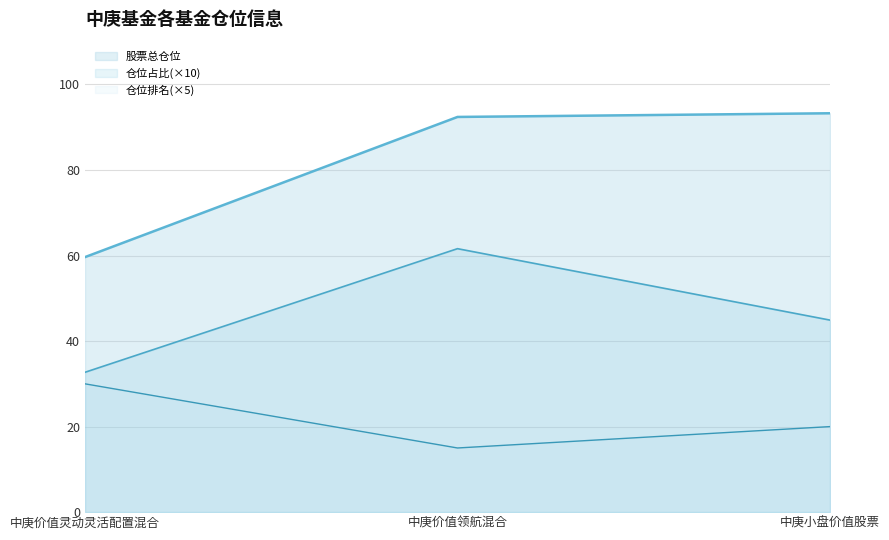

How many categories are shown in the chart?

3